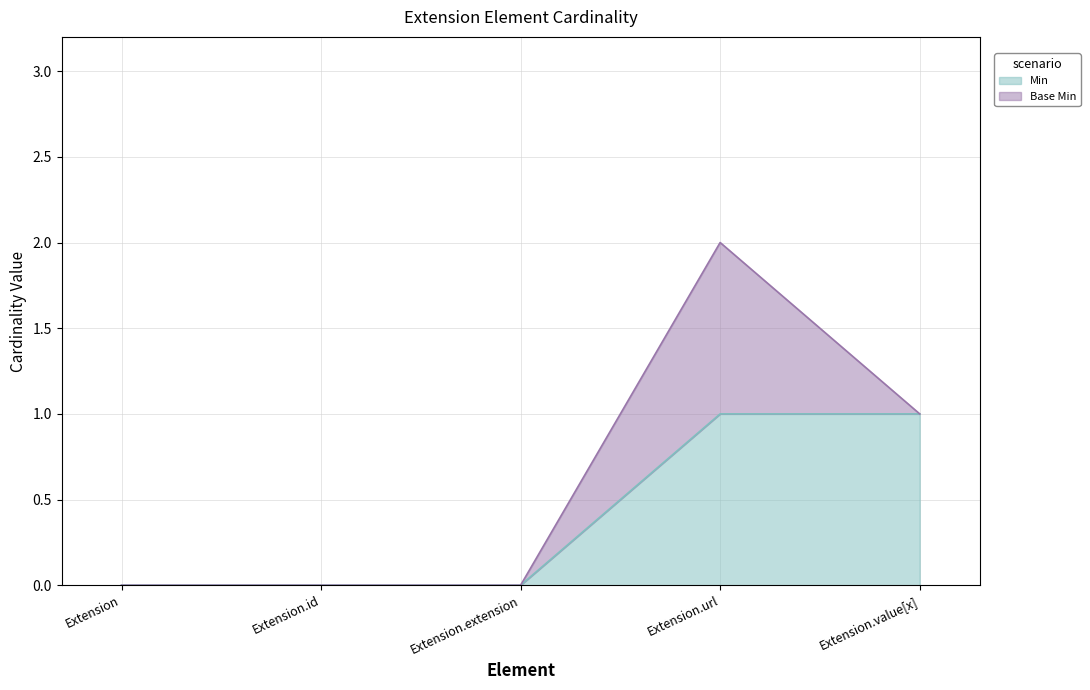

True or false: the data shows 0 at Extension.url.

False